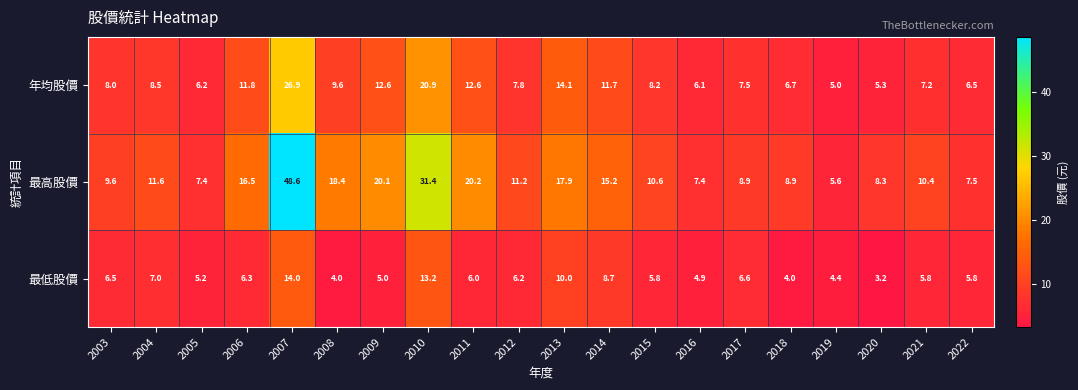

Rank the series by their maximum value, from lowest to highest.

最低股價, 年均股價, 最高股價